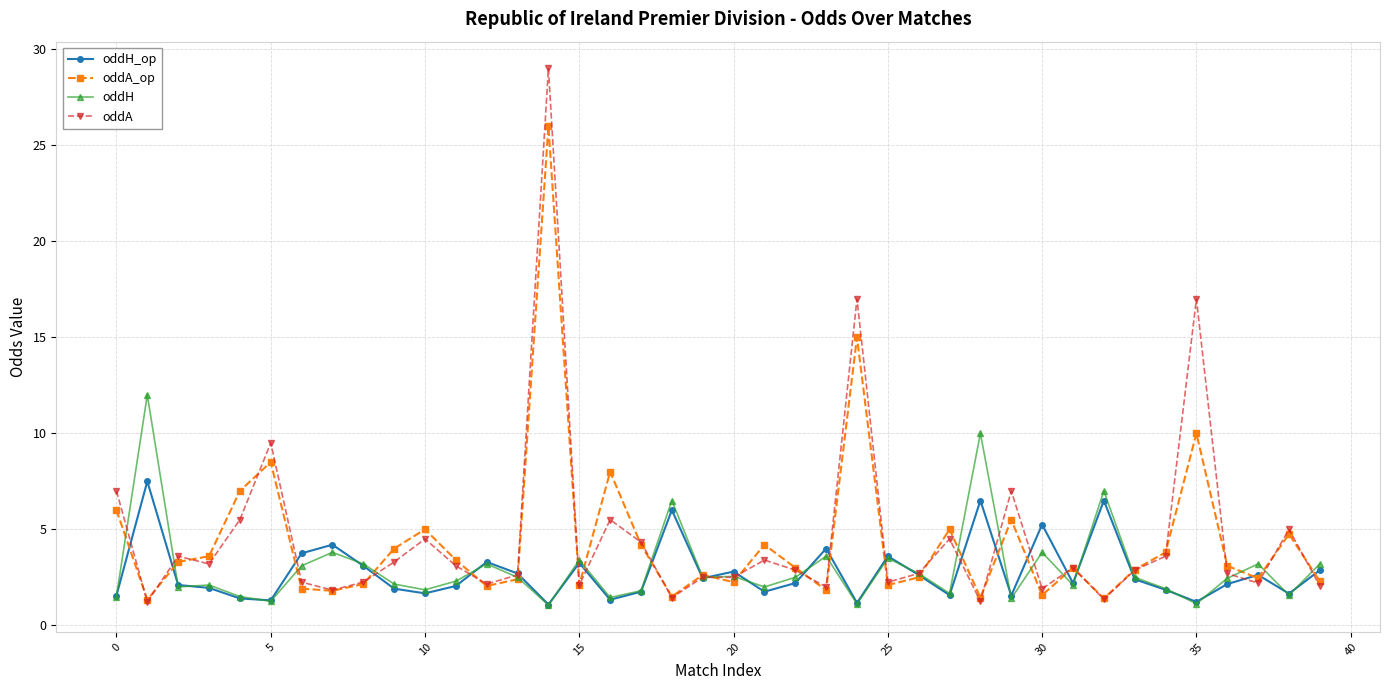

What is the value of the oddA point at the 39th from the left?

5.0